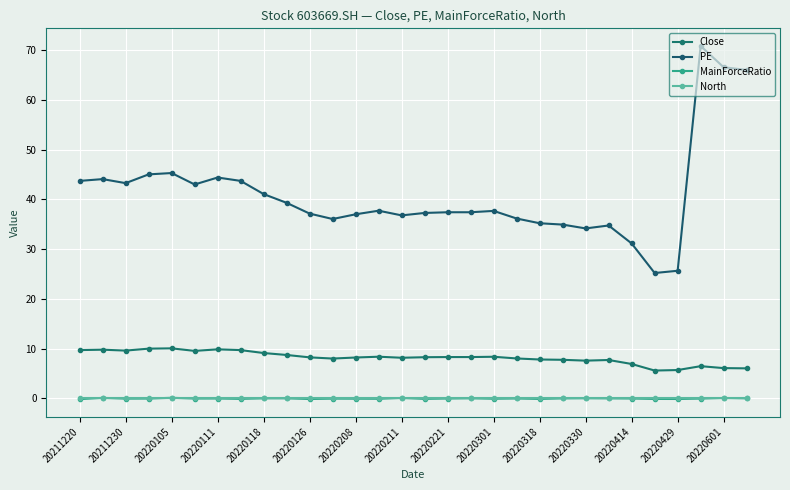

True or false: North and MainForceRatio intersect in this chart.

True